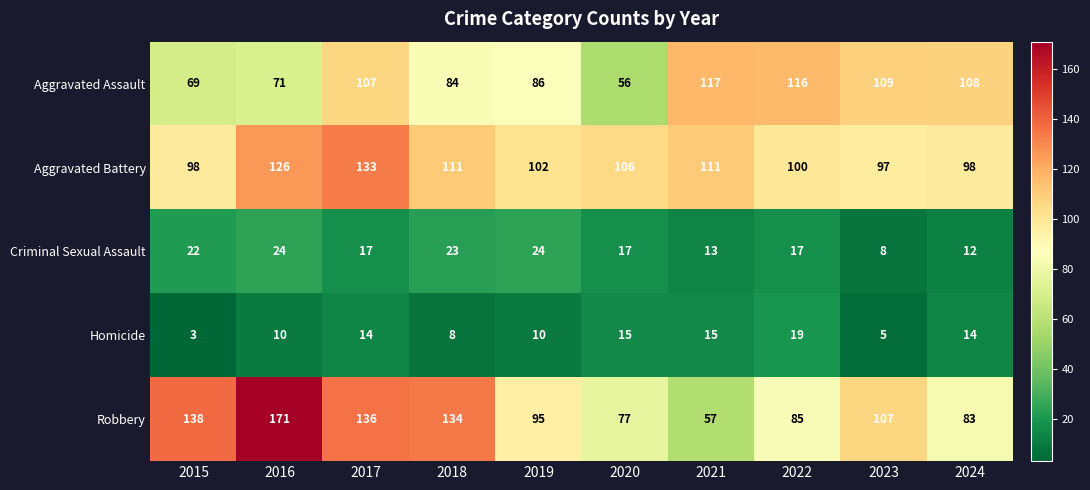

Which series has the largest total across all categories?

Robbery